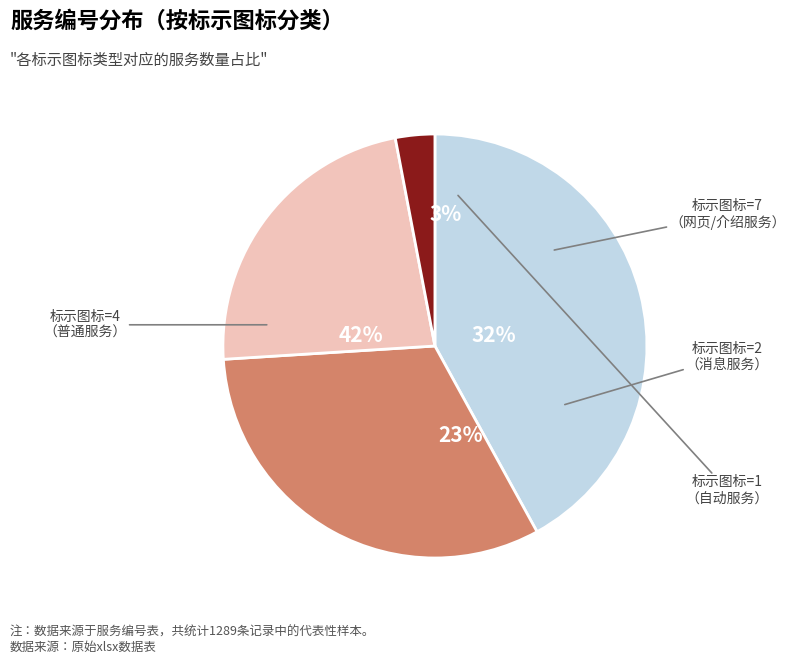

How many slices are in this pie chart?

4